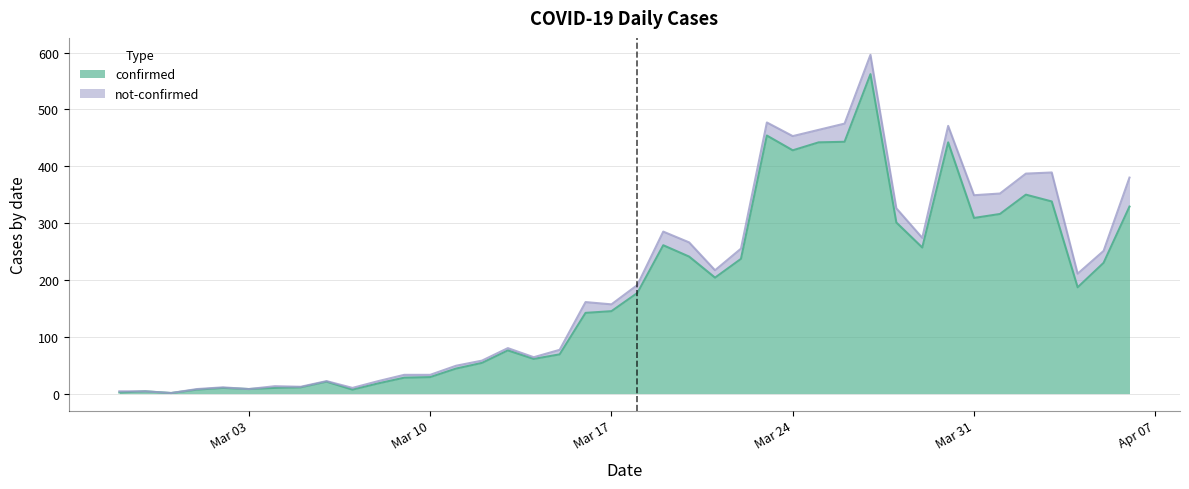

What is the maximum value for confirmed?

562